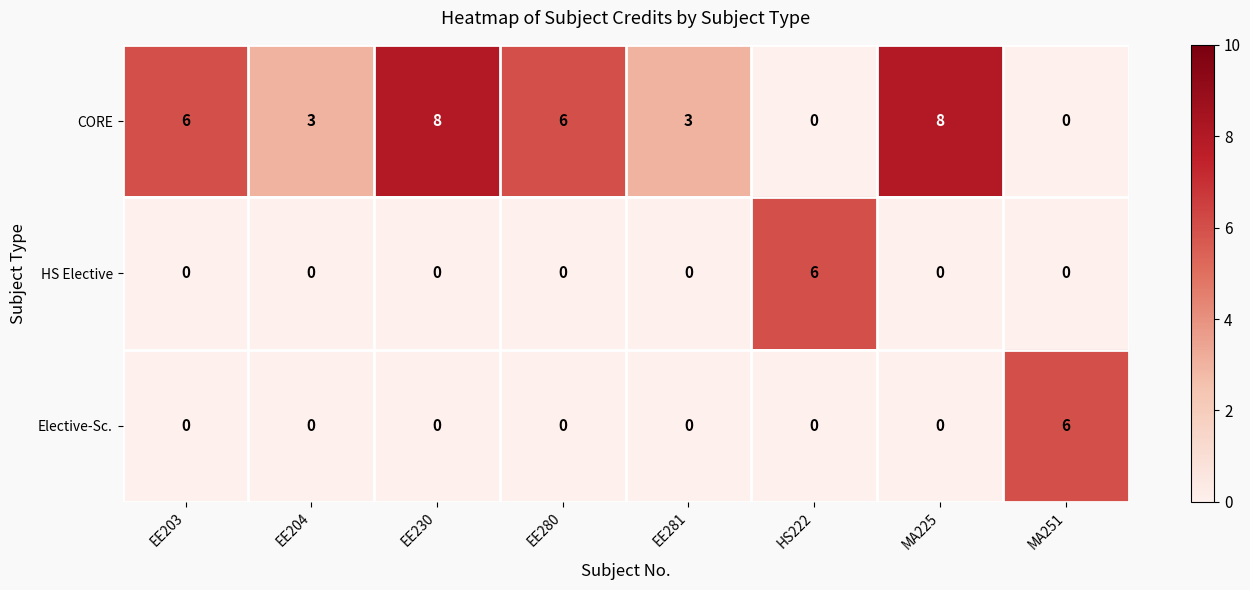

What is the difference between the maximum and second lowest values in the CORE series?

8